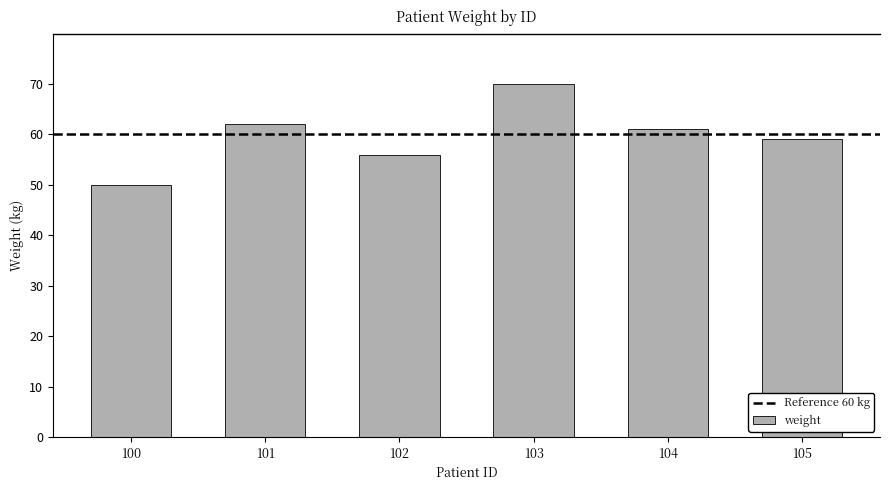

Reading left to right, list all the values displayed in this chart.

50	62	56	70	61	59